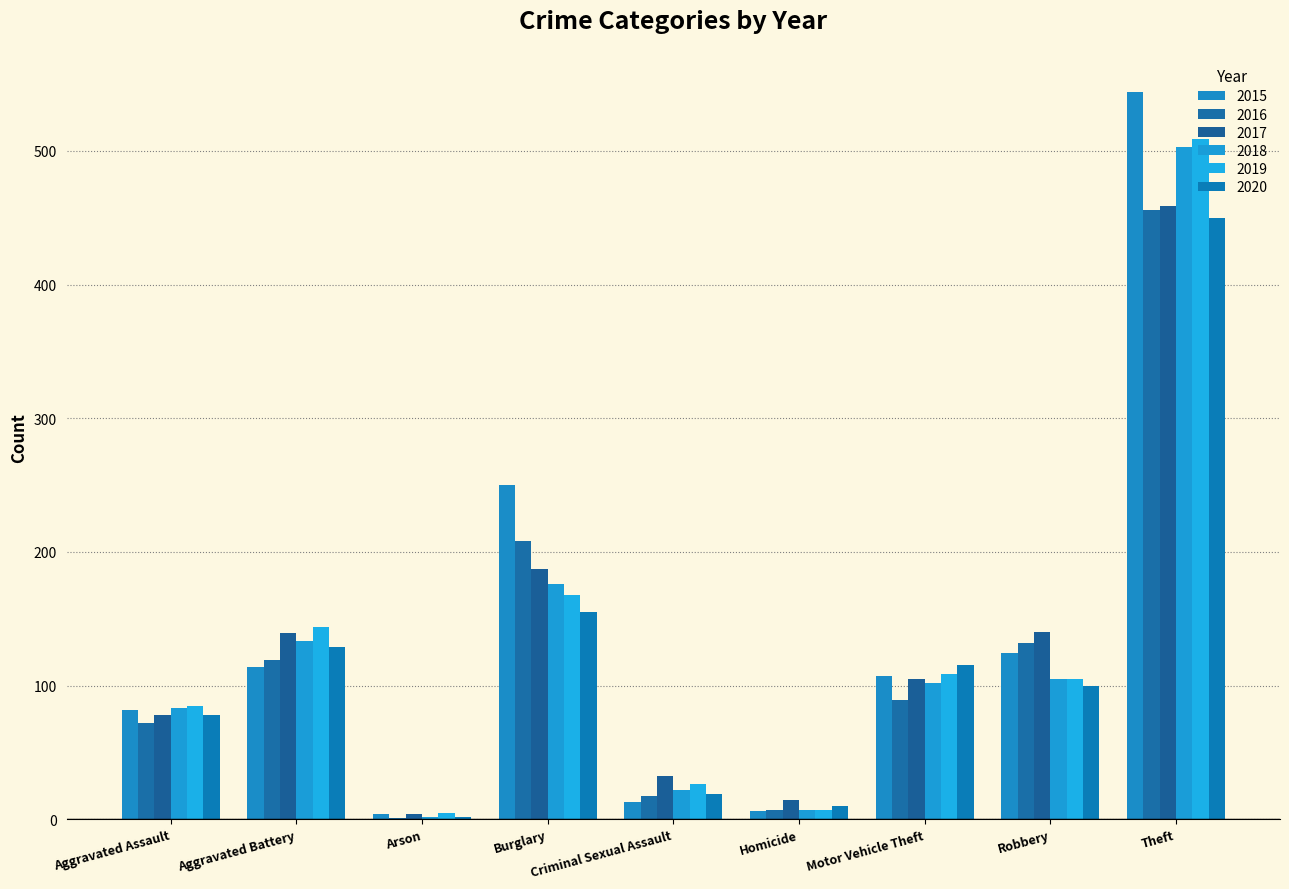

Where is 2017 nearest to the value 231?

Burglary